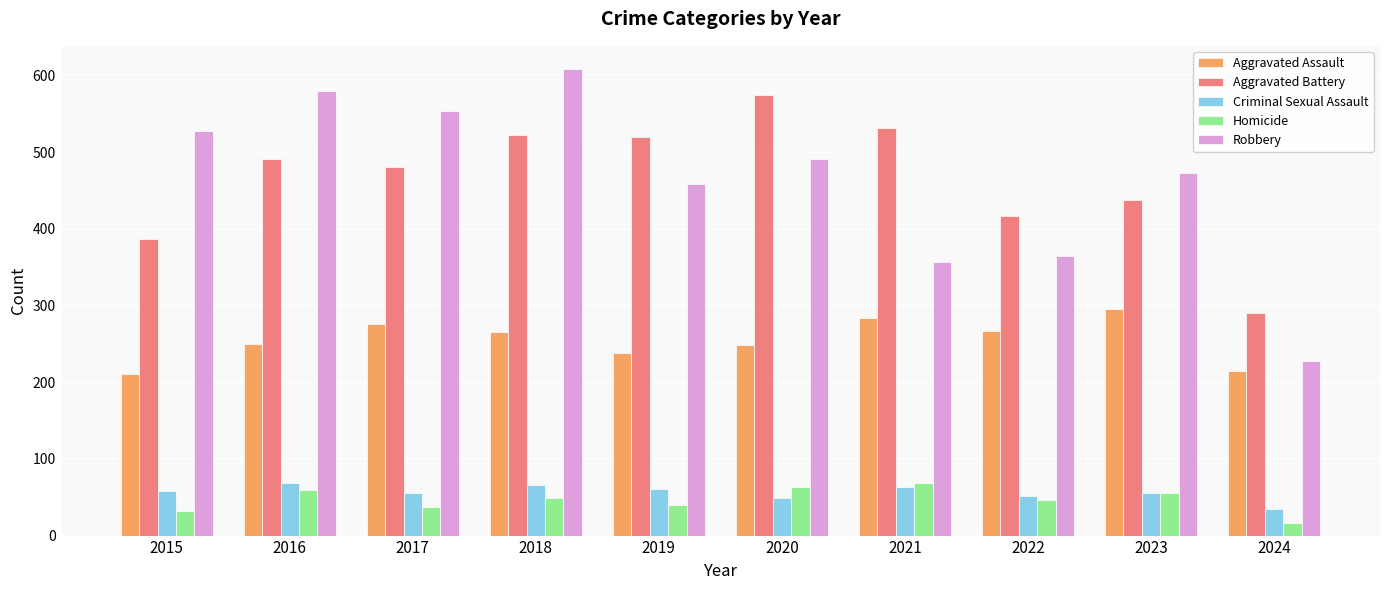

What is the difference between the Criminal Sexual Assault values at 2020 and 2019?

12